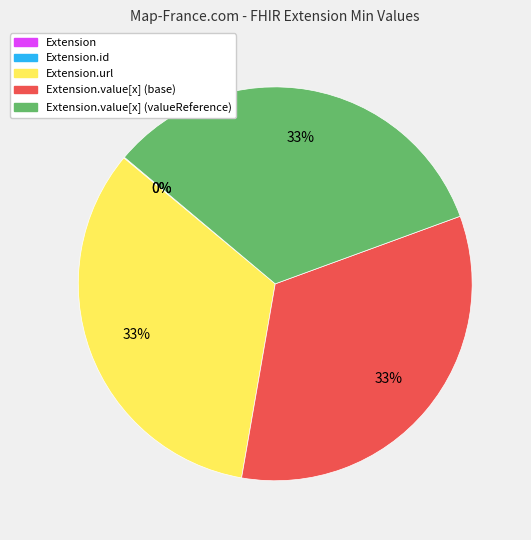

To the nearest percent, what is the average slice percentage?

20%